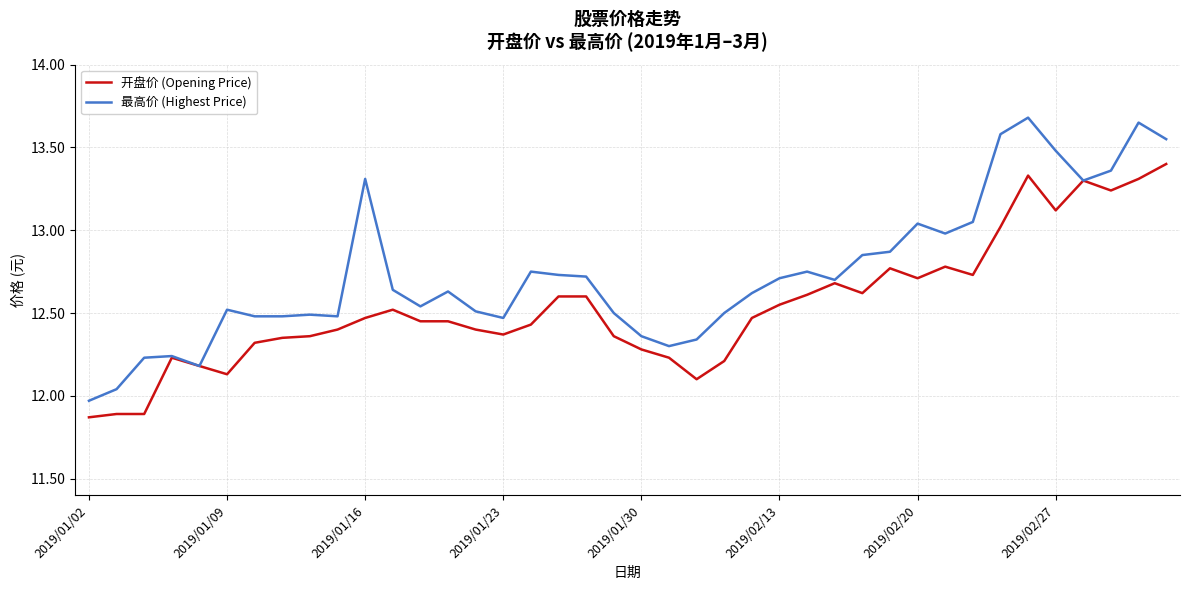

Which series has the widest spread of values?

最高价 (Highest Price)